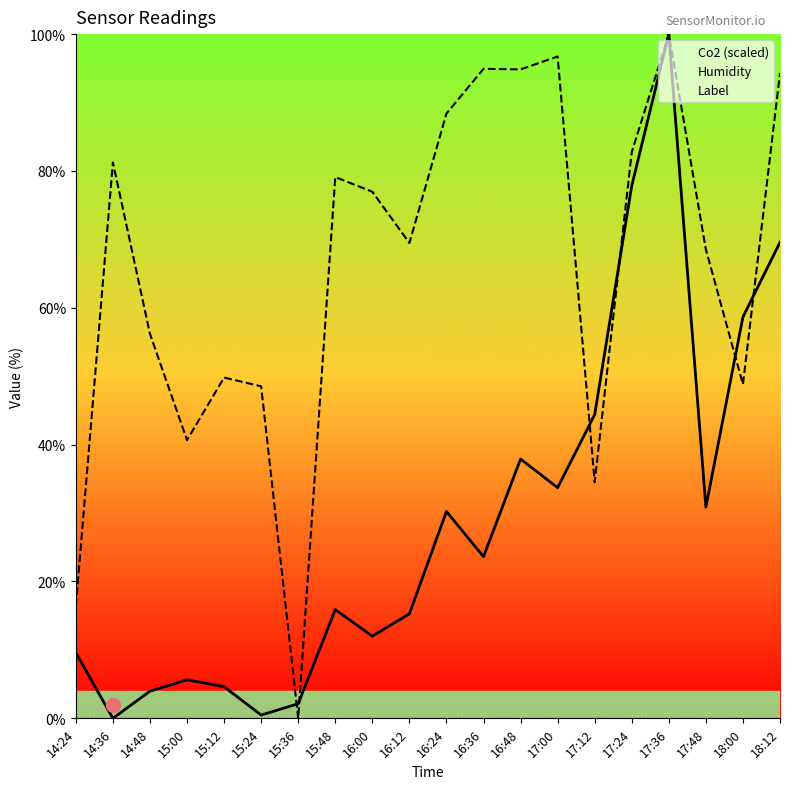

What is the label of the 3rd point from the left?

14:48